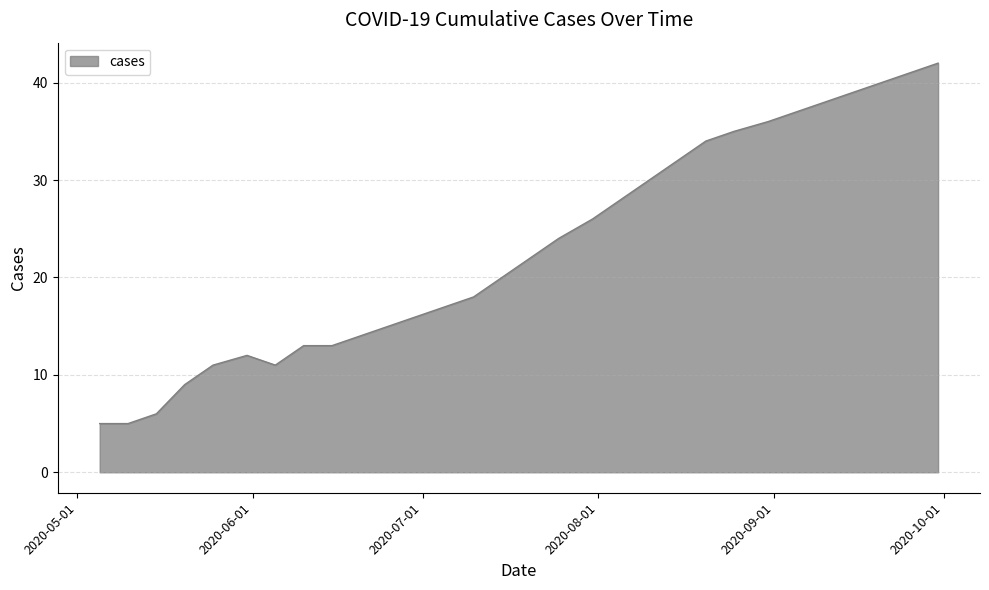

What is the greatest value displayed?

42